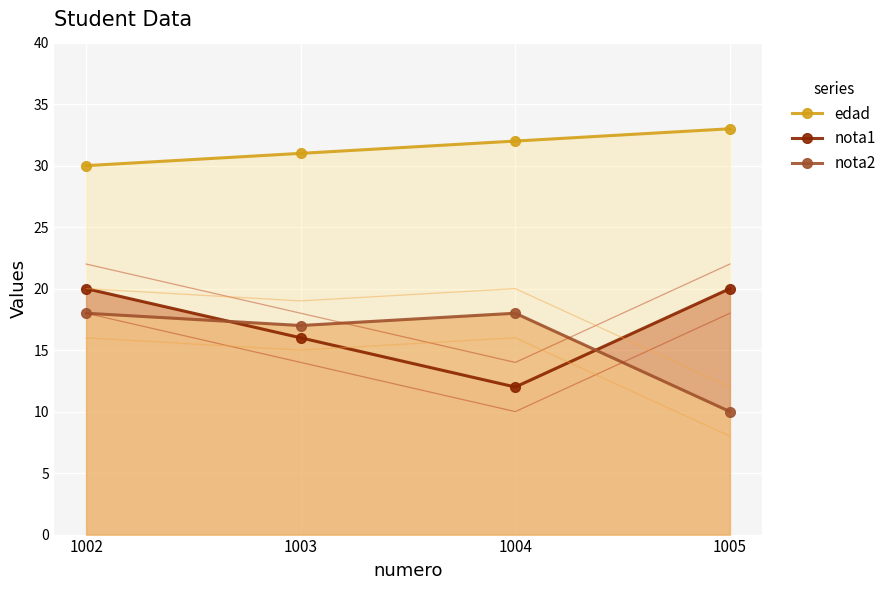

Between 1004 and 1002, which is larger?

1004